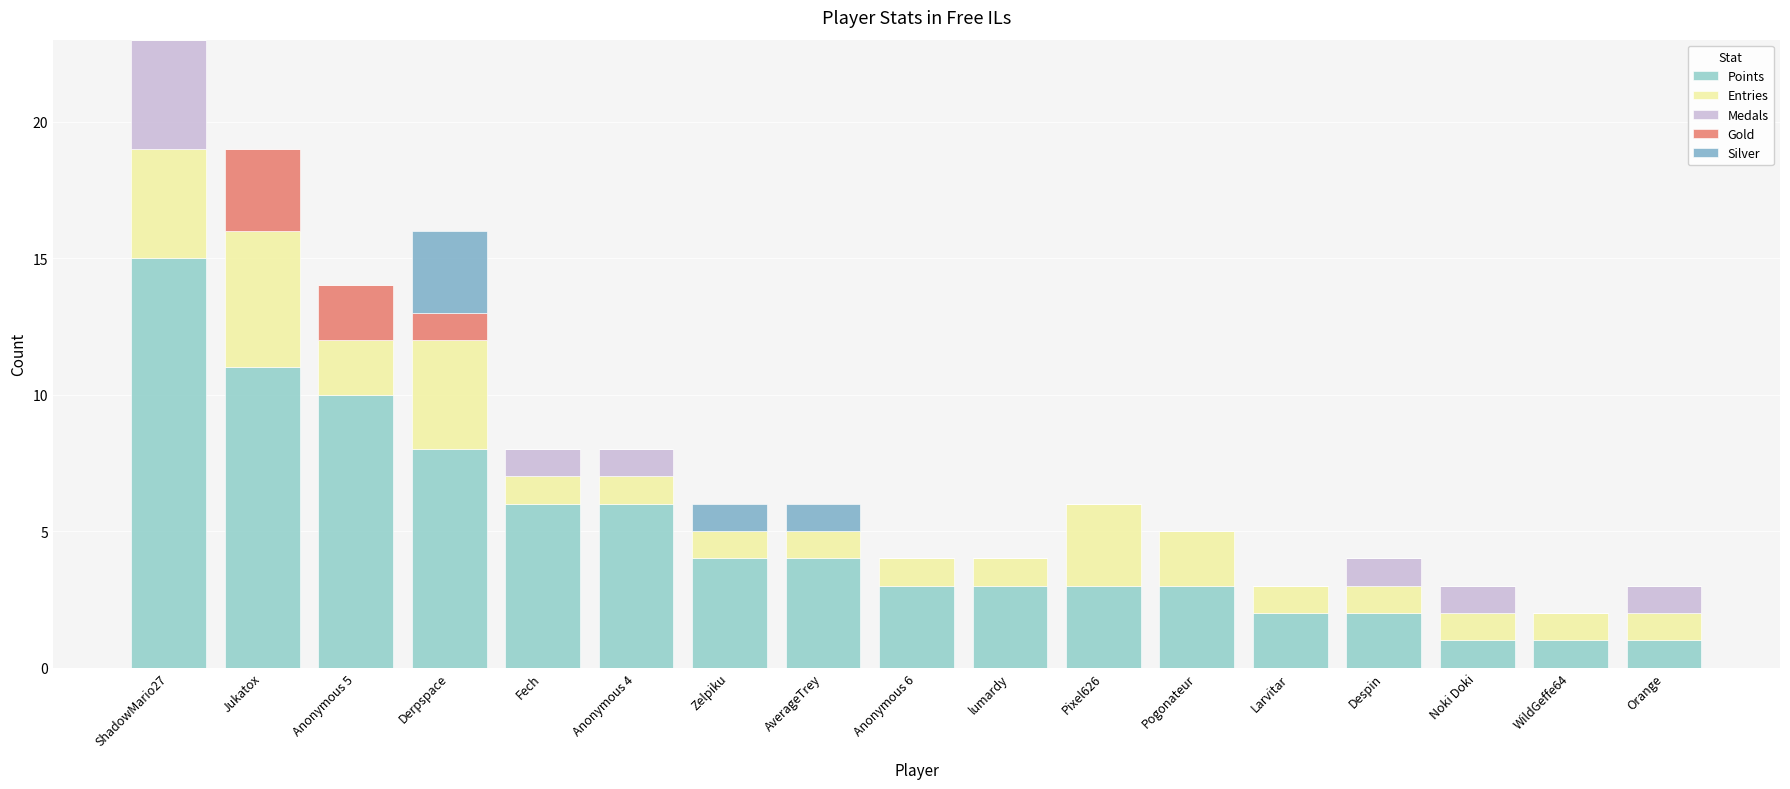

How many distinct data groups are displayed?

5